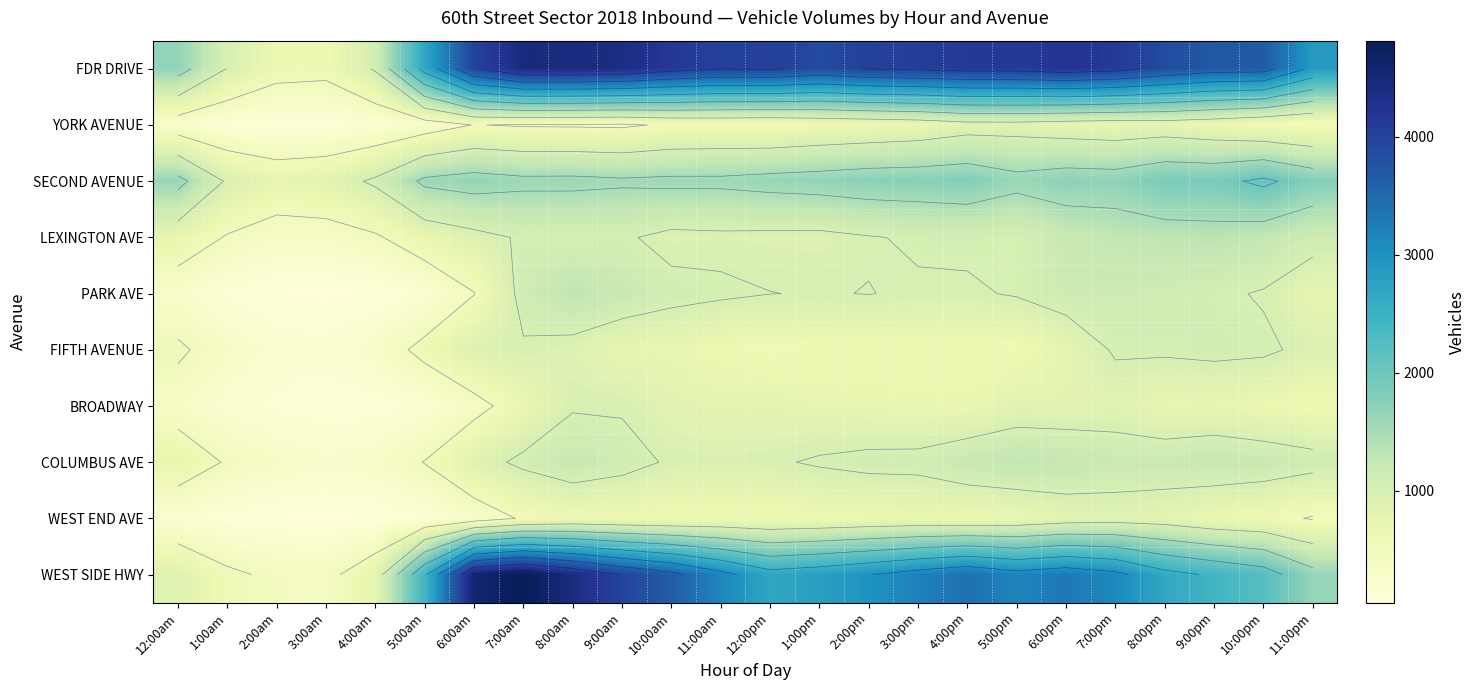

Rank the series by their maximum value, from highest to lowest.

WEST SIDE HWY, FDR DRIVE, SECOND AVENUE, LEXINGTON AVE, PARK AVE, COLUMBUS AVE, FIFTH AVENUE, BROADWAY, WEST END AVE, YORK AVENUE